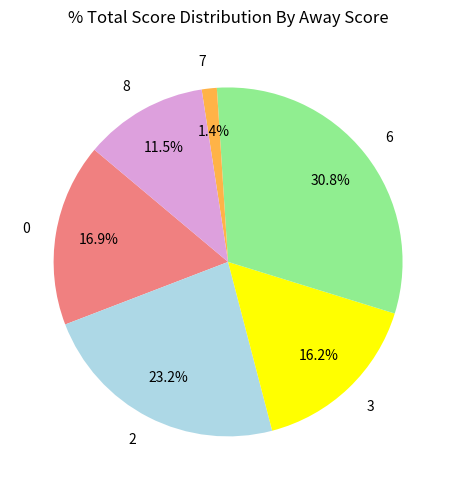

Between 2 and 6, which is larger?

6